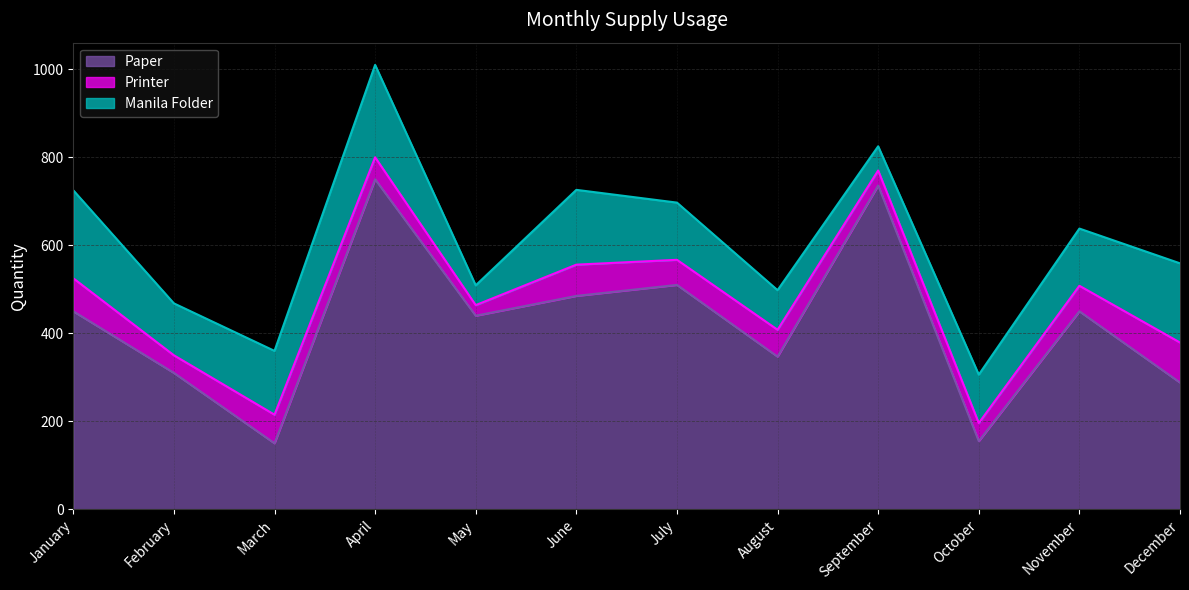

In Printer, how many points are higher than both neighbors (excluding endpoints)?

3